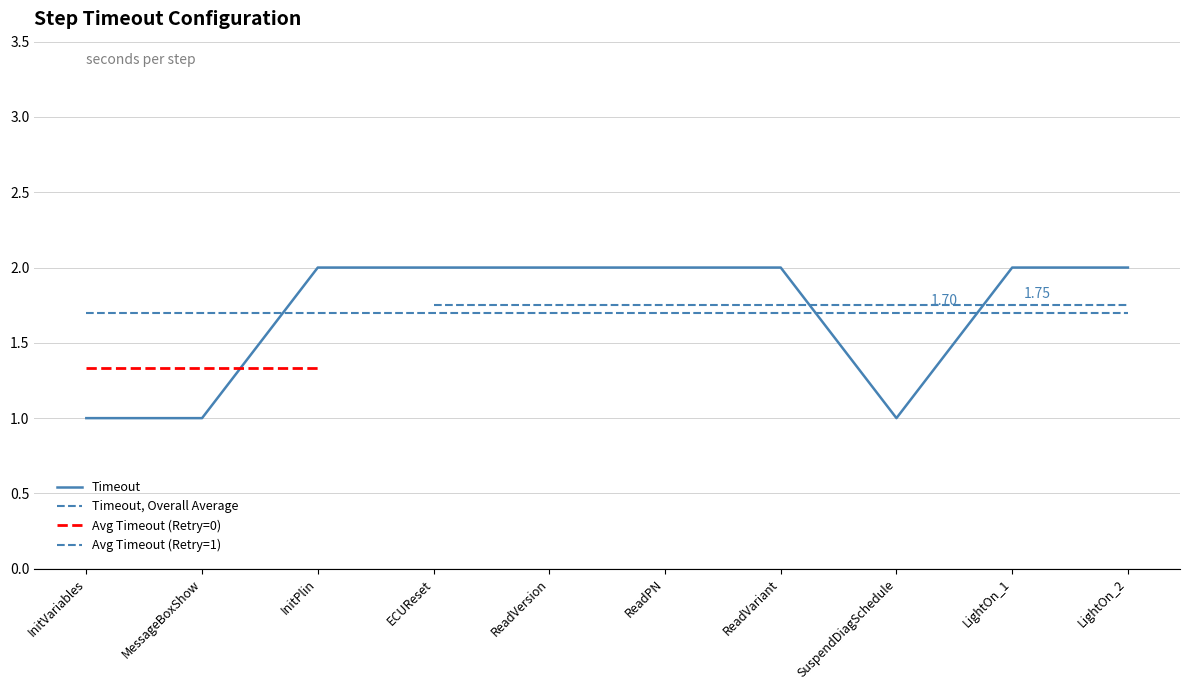

At which category does the chart reach its minimum across all series?

InitVariables